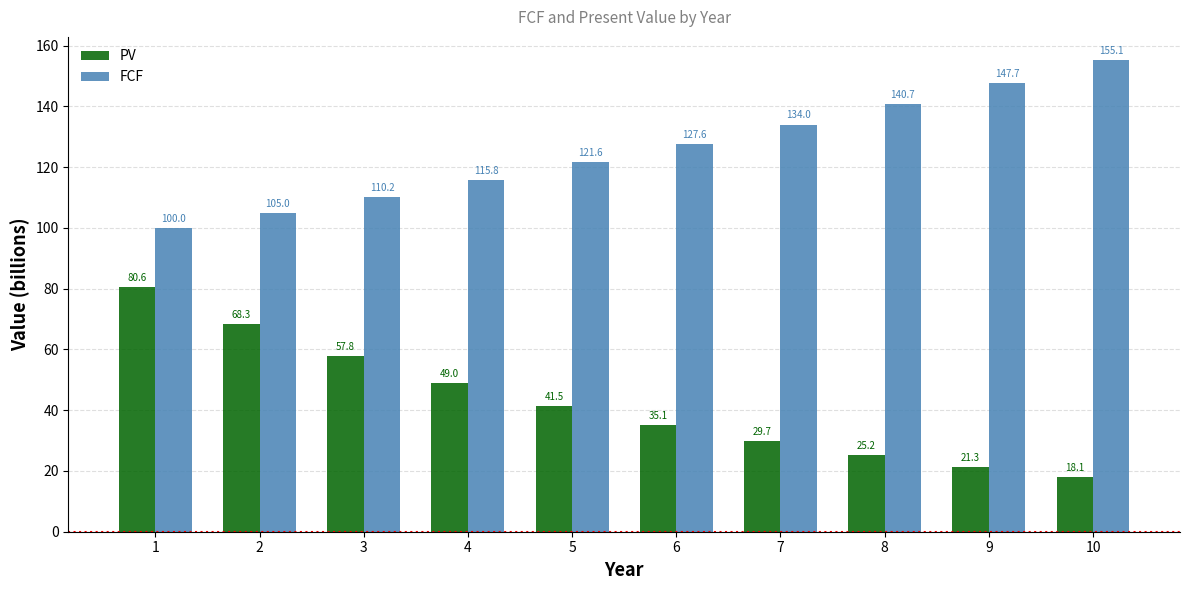

Rank the categories by FCF value from highest to lowest.

10, 9, 8, 7, 6, 5, 4, 3, 2, 1